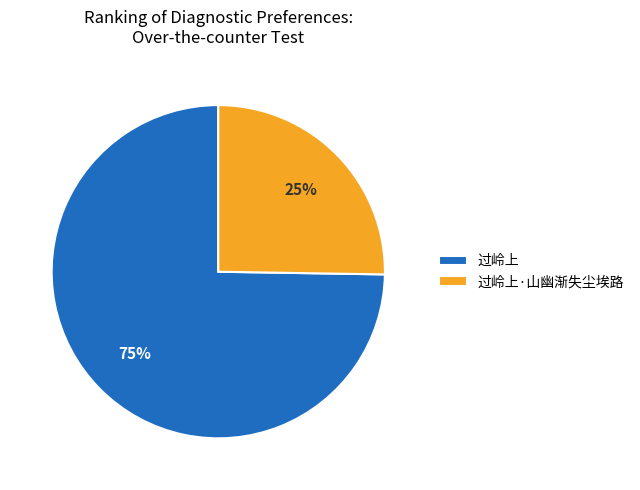

True or false: 过岭上·山幽渐失尘埃路 accounts for 25% of the total.

True